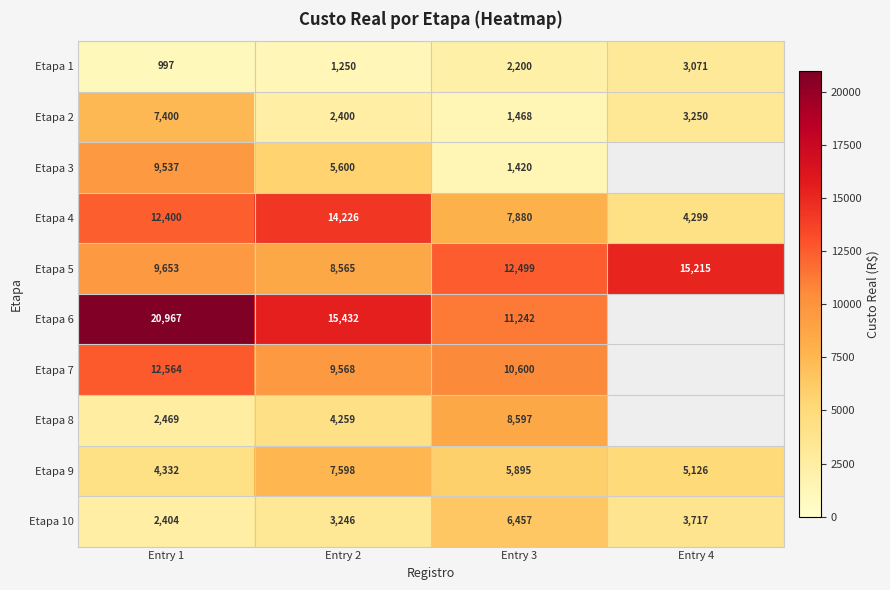

What is the average value of the Etapa 1 series?

1880